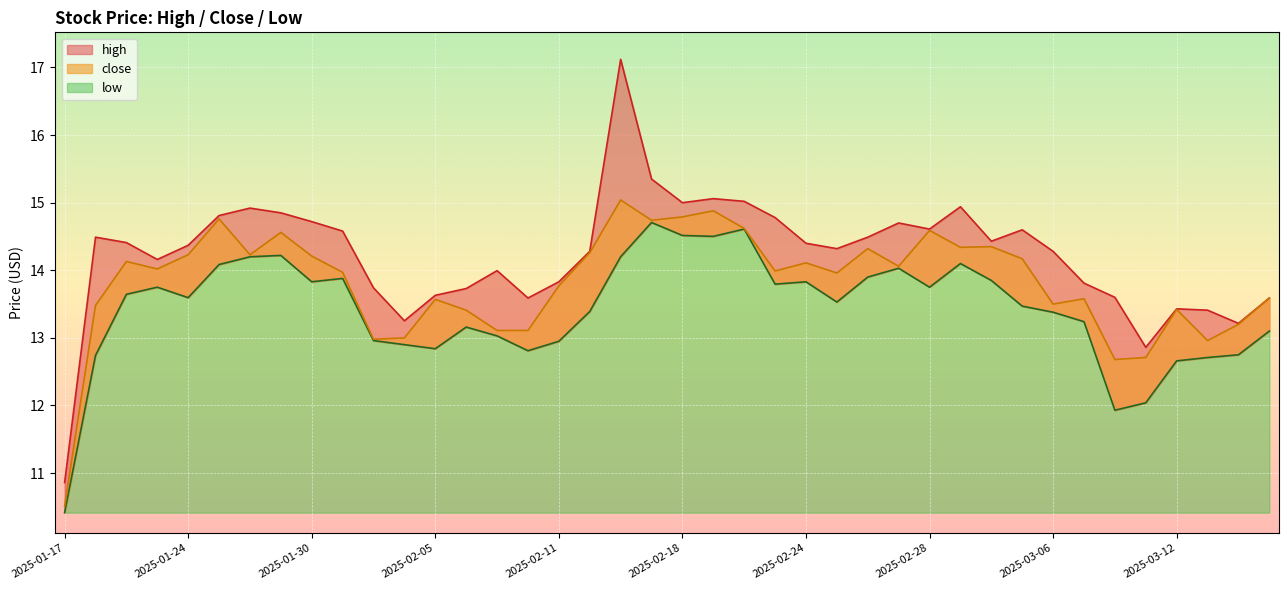

Which has a higher value, 2025-02-07 or 2025-02-20?

2025-02-20